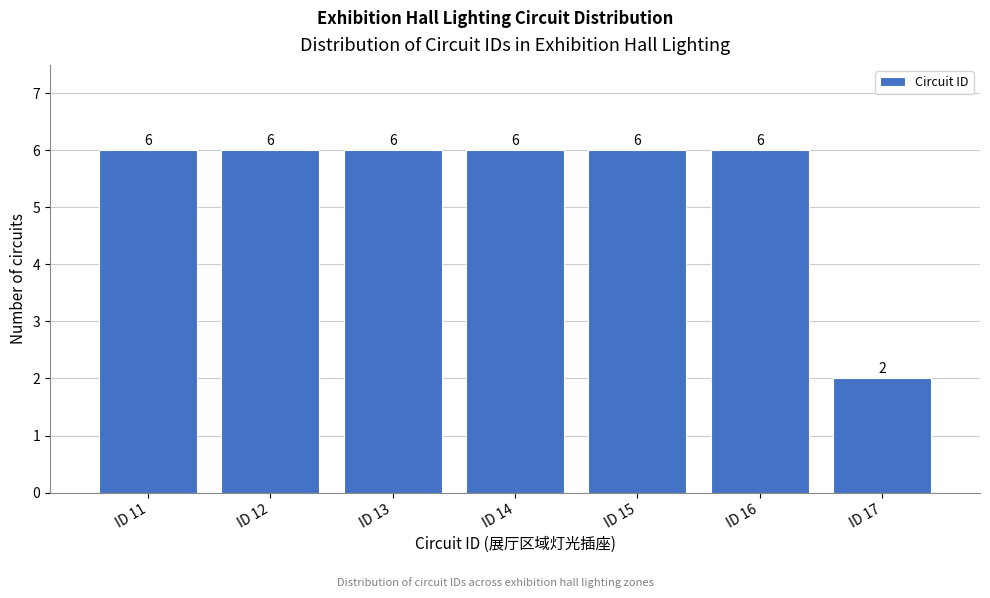

What is the height of the bar covering 15.5 to 16.5 on the x-axis?

6